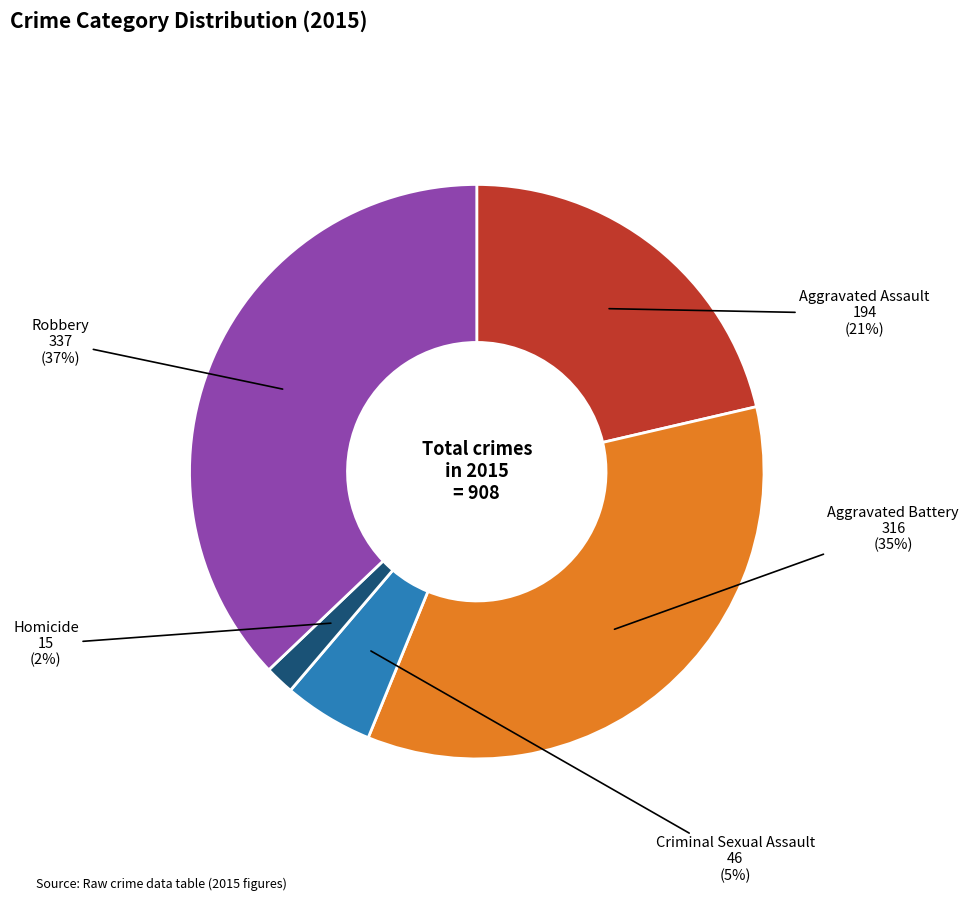

To the nearest percent, what is the difference between the largest and smallest slice percentages?

35%